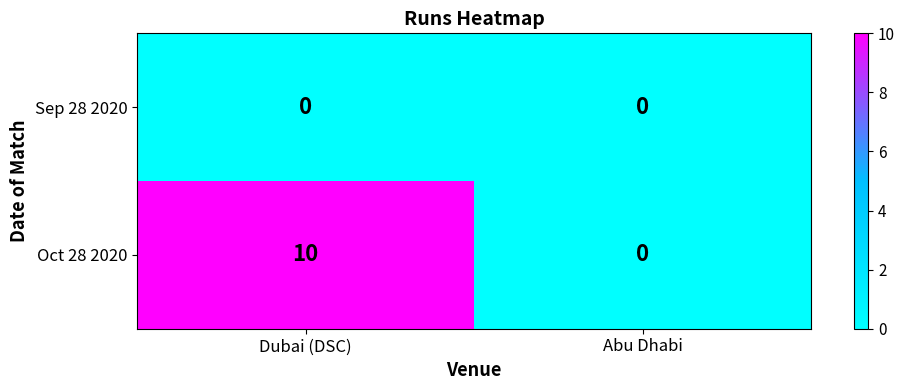

Which series has the largest range (max minus min)?

Oct 28 2020